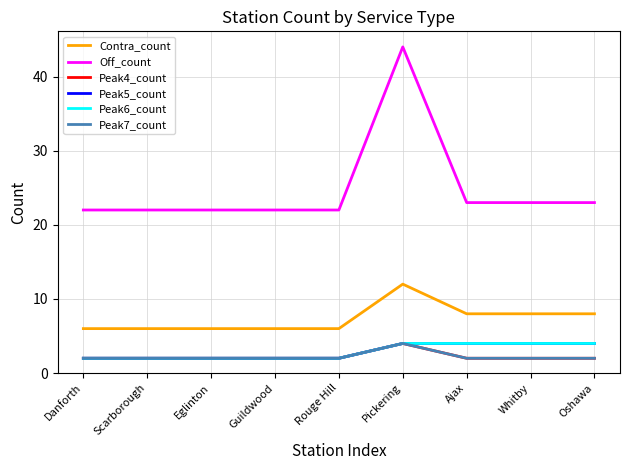

Is this an area chart (filled region under the line)?

No